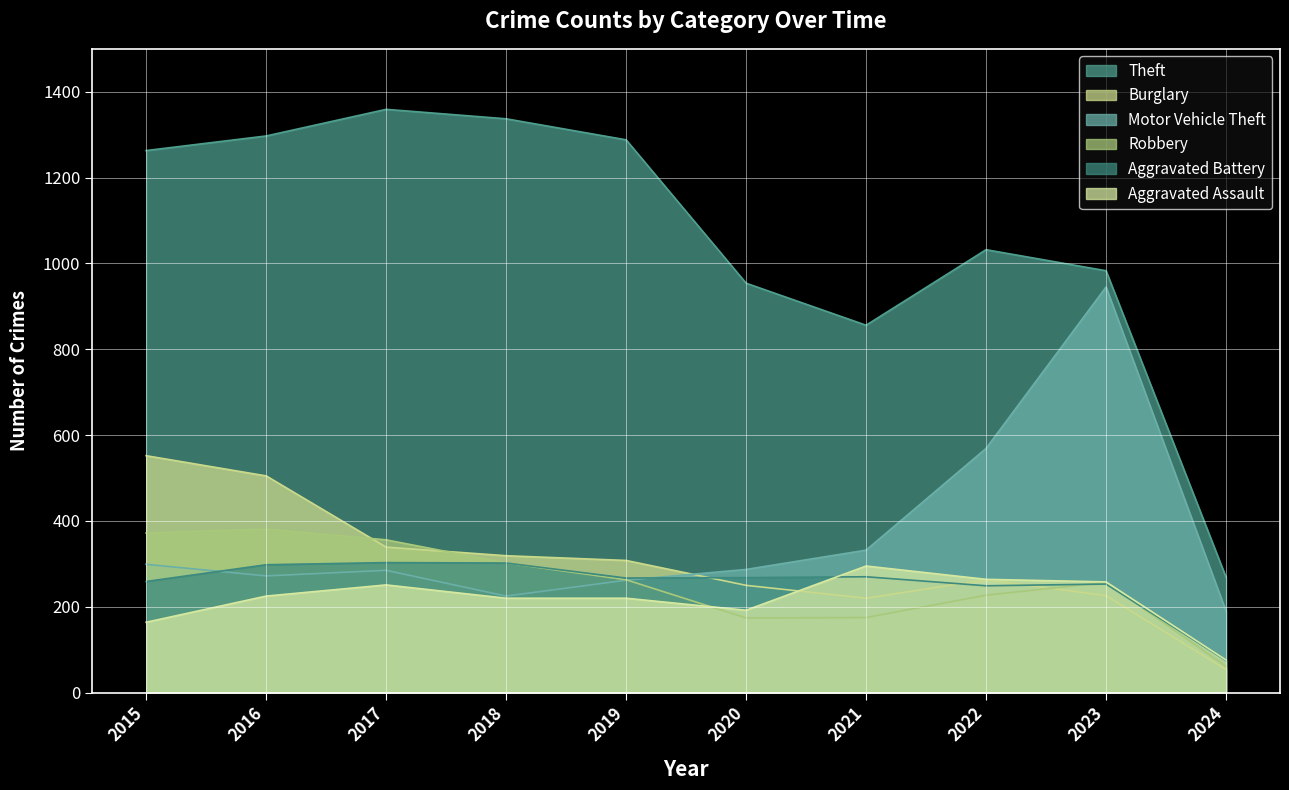

What is the sum of the Theft values at 2024 and 2019?

1557